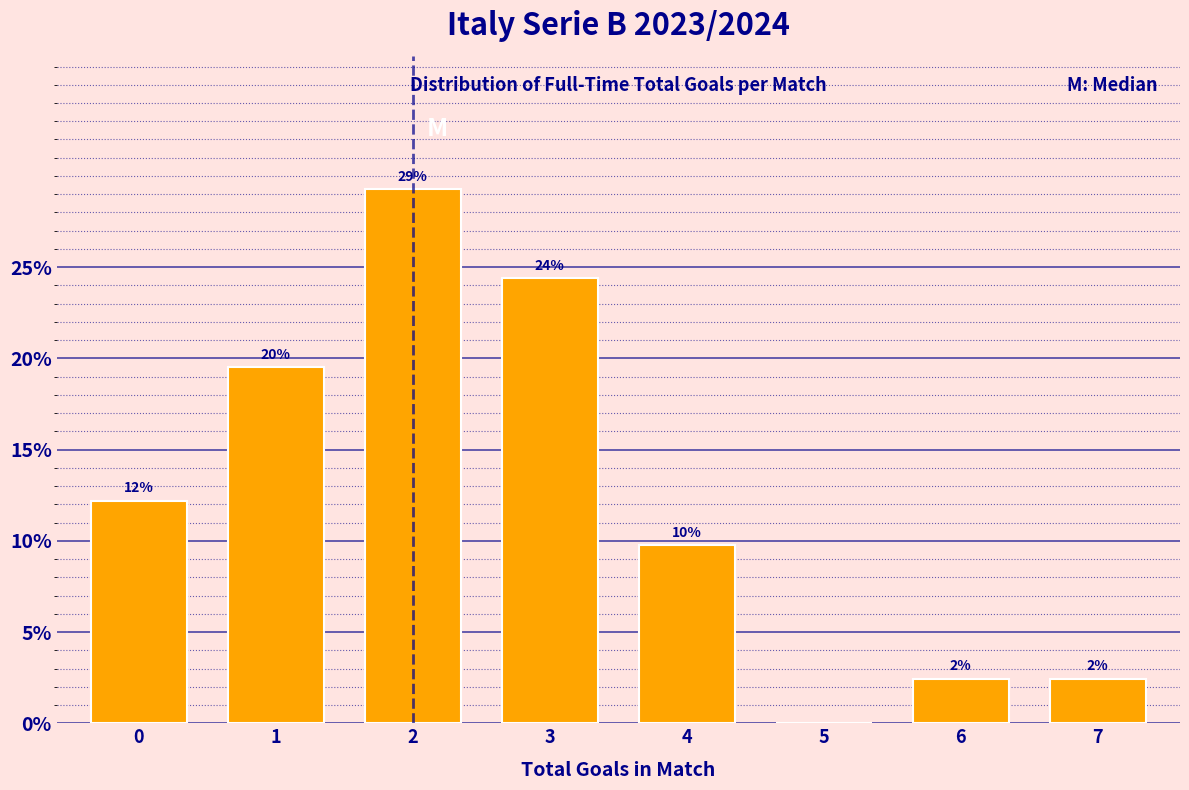

Are the bars horizontal?

No